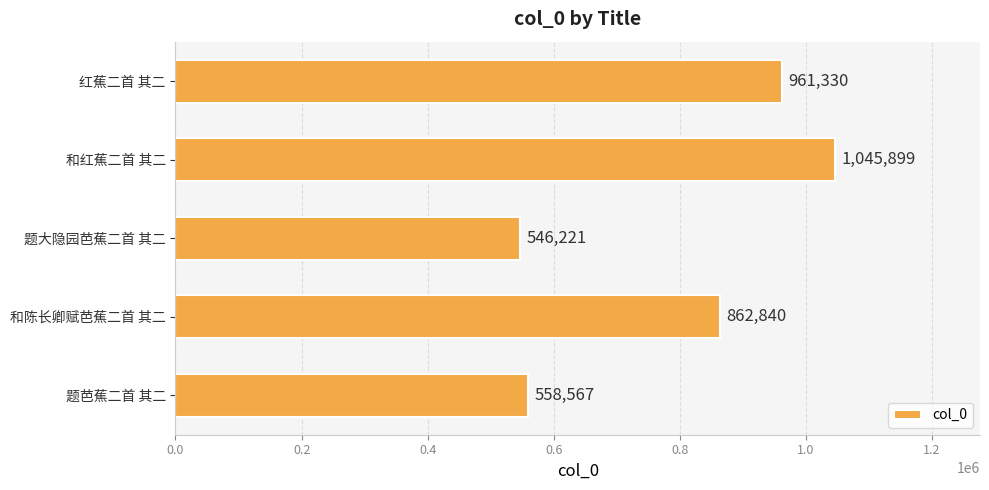

List the labels in order of value, largest first.

和红蕉二首 其二, 红蕉二首 其二, 和陈长卿赋芭蕉二首 其二, 题芭蕉二首 其二, 题大隐园芭蕉二首 其二